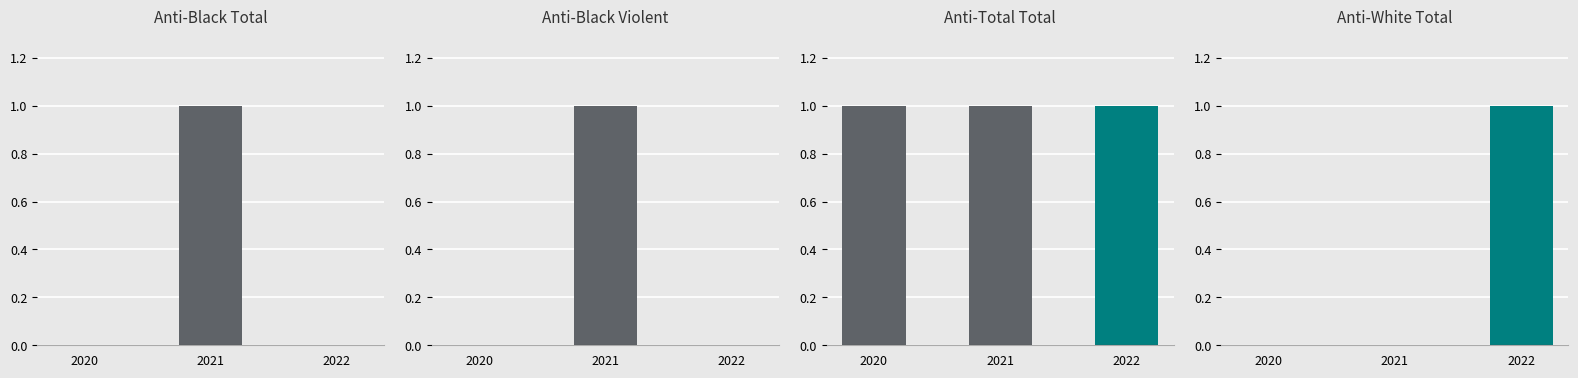

Which series has the widest spread of values?

anti_black_total